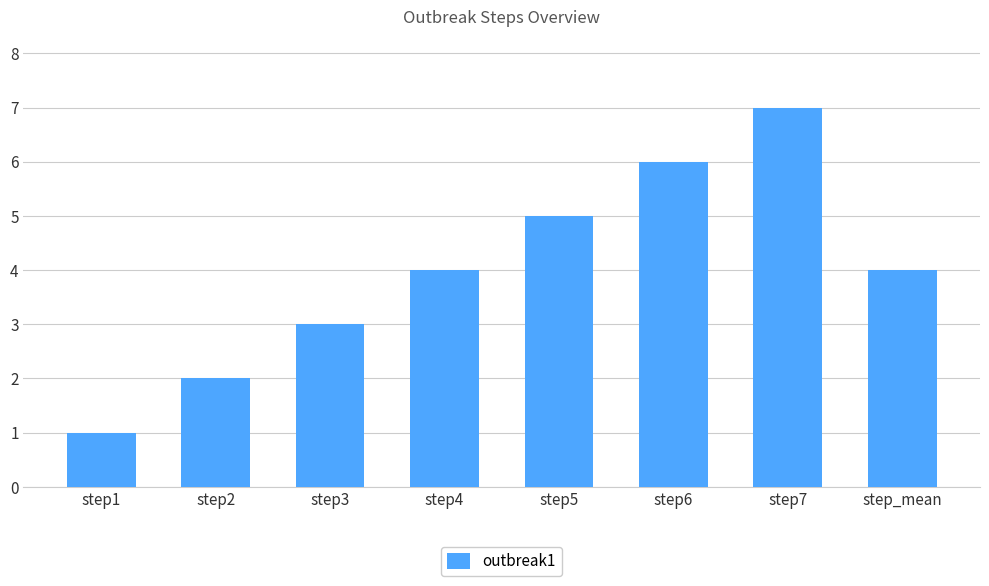

The chart shows a value of 3 at step5. True or false?

False